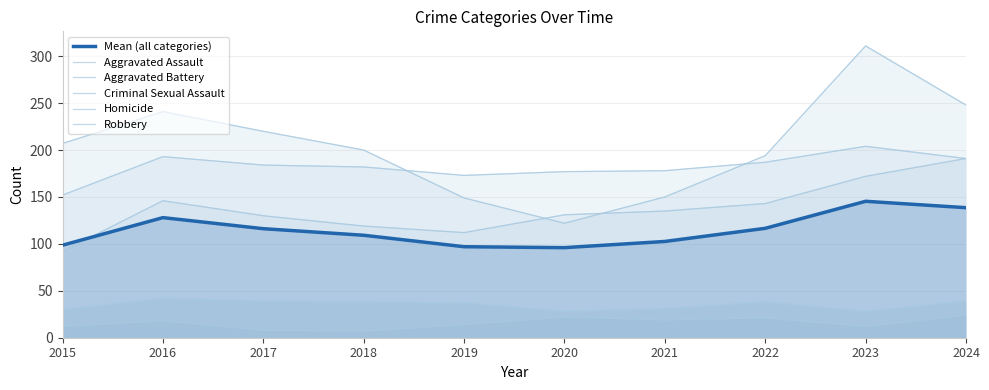

Reading left to right, what are all the values shown in this chart?

Mean (all categories): 2015=98.6	2016=128.0	2017=116.2	2018=109.2	2019=97.0	2020=96.0	2021=102.6	2022=116.6	2023=145.4	2024=138.6
Aggravated Assault: 2015=92.0	2016=146.0	2017=130.0	2018=119.0	2019=112.0	2020=131.0	2021=135.0	2022=143.0	2023=172.0	2024=191.0
Aggravated Battery: 2015=152.0	2016=193.0	2017=184.0	2018=182.0	2019=173.0	2020=177.0	2021=178.0	2022=187.0	2023=204.0	2024=191.0
Criminal Sexual Assault: 2015=30.0	2016=42.0	2017=39.0	2018=38.0	2019=37.0	2020=28.0	2021=31.0	2022=38.0	2023=28.0	2024=39.0
Homicide: 2015=12.0	2016=18.0	2017=8.0	2018=7.0	2019=14.0	2020=22.0	2021=19.0	2022=21.0	2023=12.0	2024=24.0
Robbery: 2015=207.0	2016=241.0	2017=220.0	2018=200.0	2019=149.0	2020=122.0	2021=150.0	2022=194.0	2023=311.0	2024=248.0